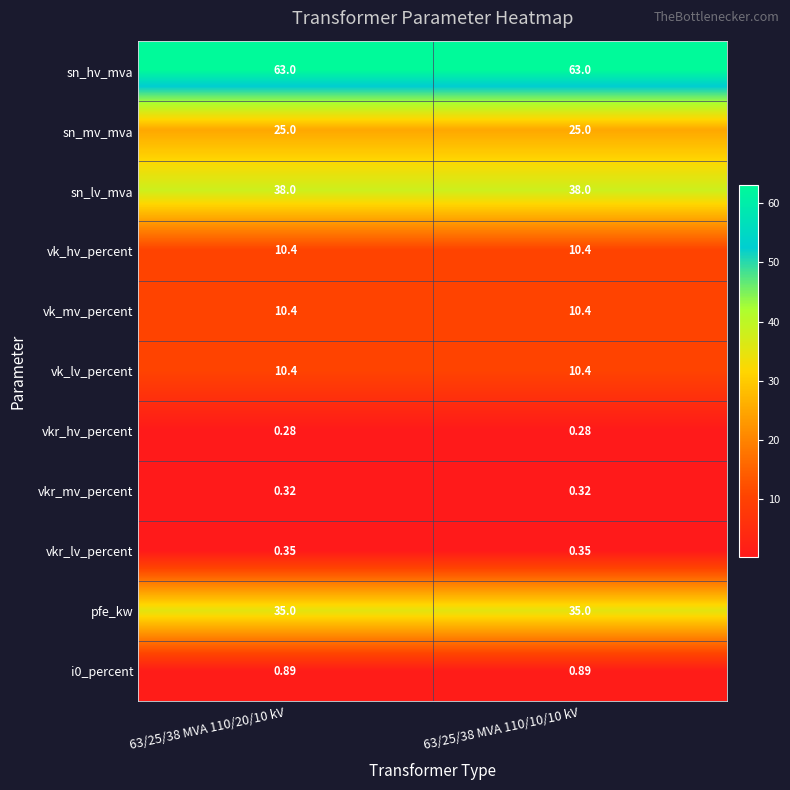

Which series has the largest total across all categories?

sn_hv_mva